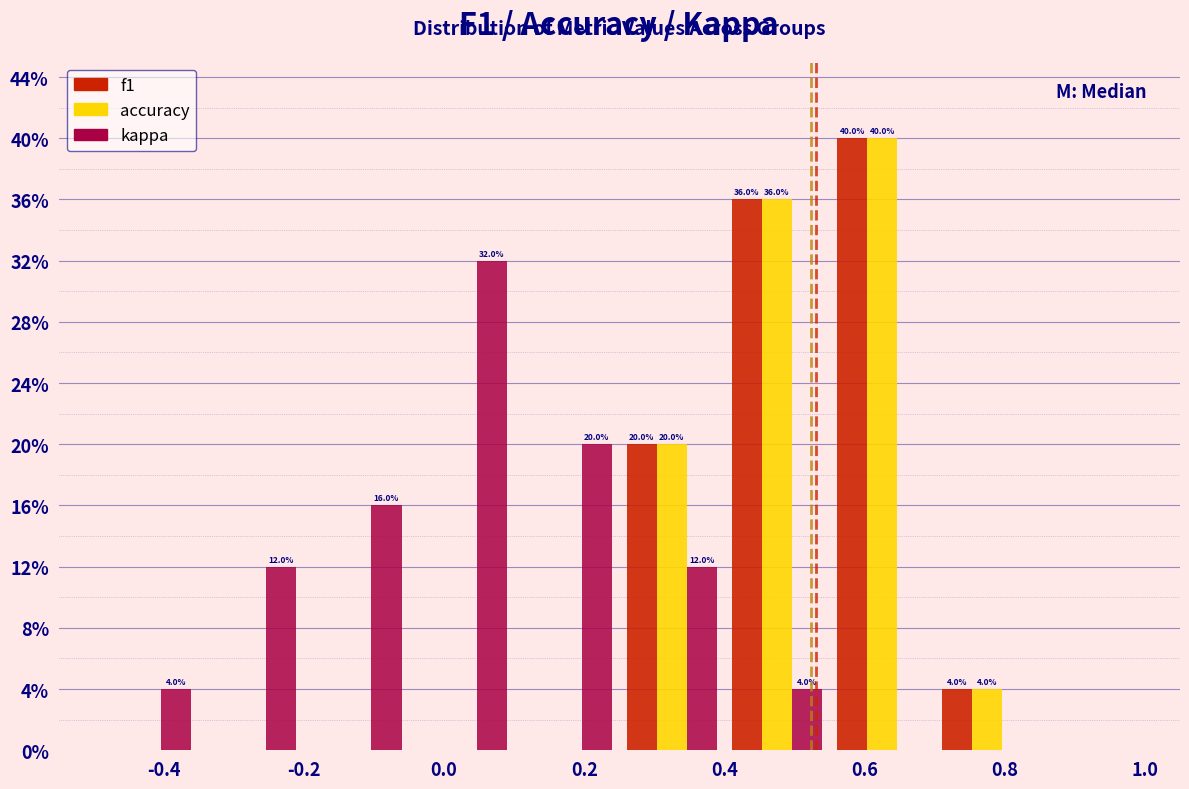

In the accuracy series, which range on the x-axis has the tallest bar?

0.55 to 0.70